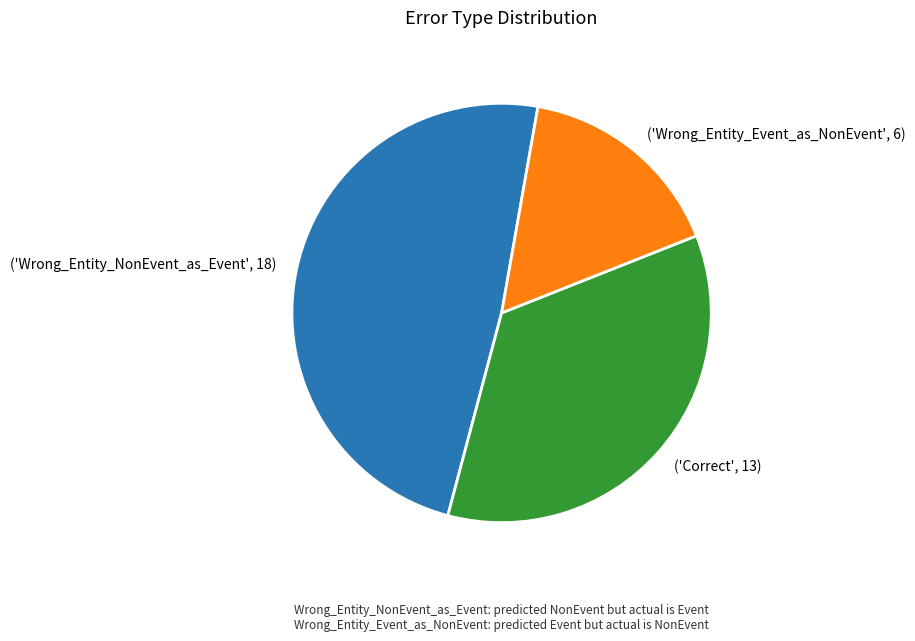

How many segments does this pie chart have?

3